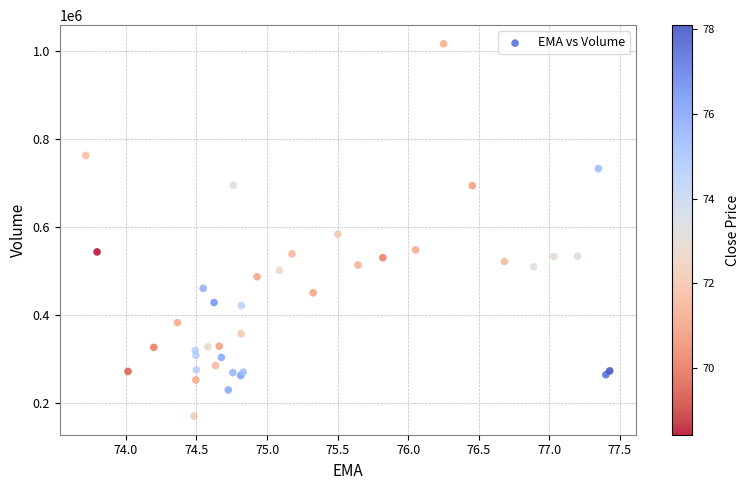

What Y value in the scatter plot is closest to 593300?

583700